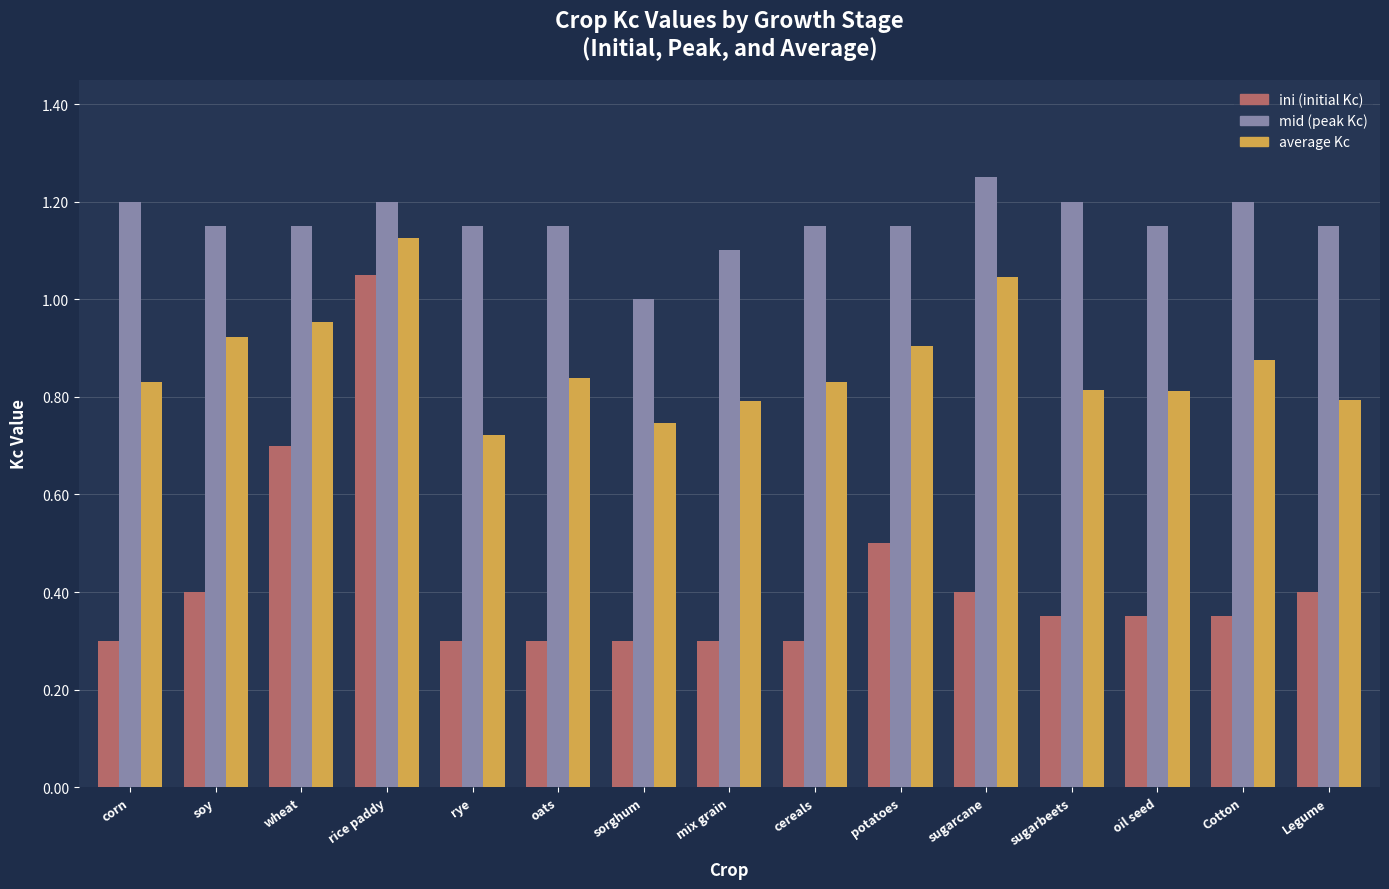

At which category does the chart reach its peak across all series?

sugarcane